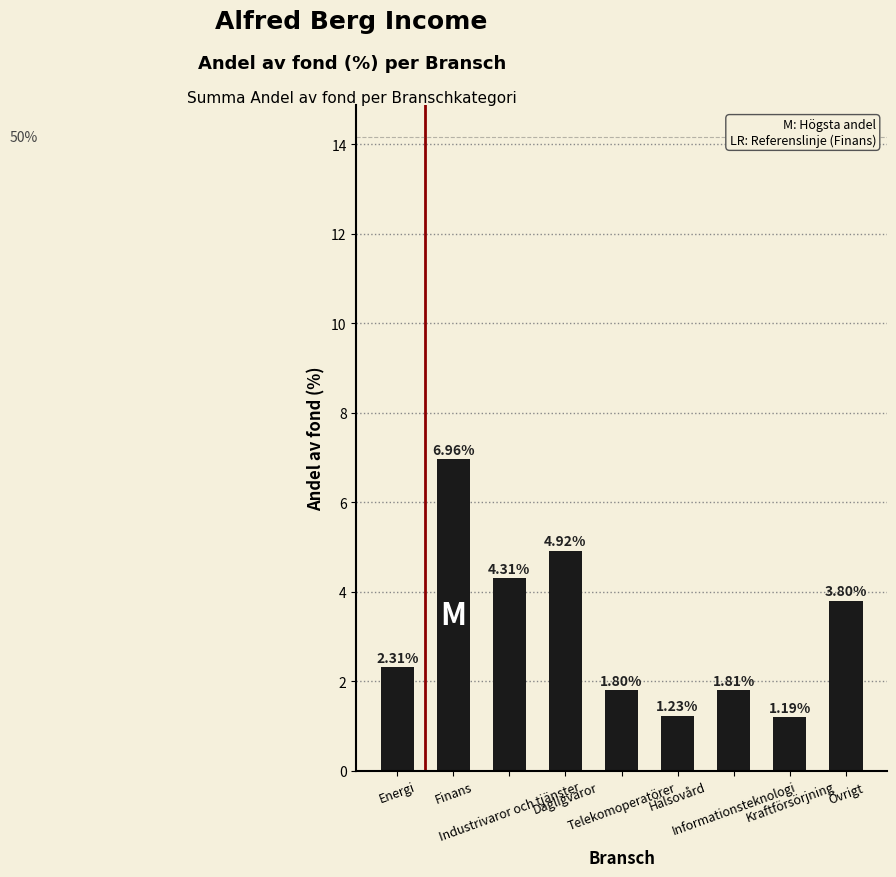

Which label corresponds to the largest value in the chart?

Finans